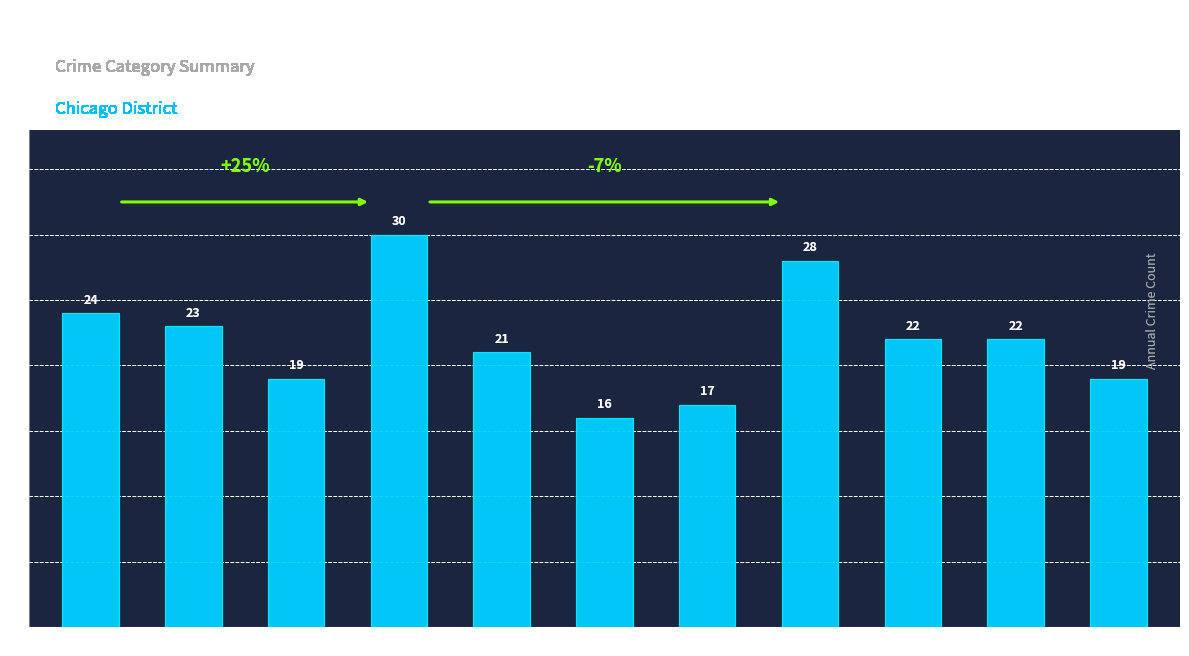

Is it true that the value at 2025 is 19?

True